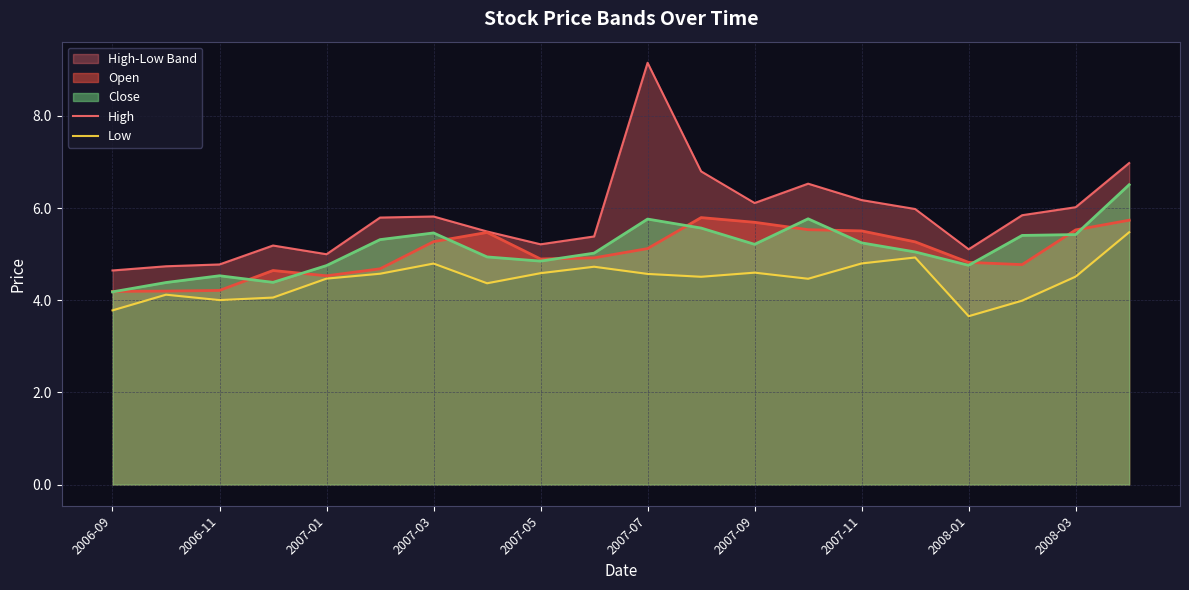

What is the value of the Low point at the 2nd from the left?

4.1